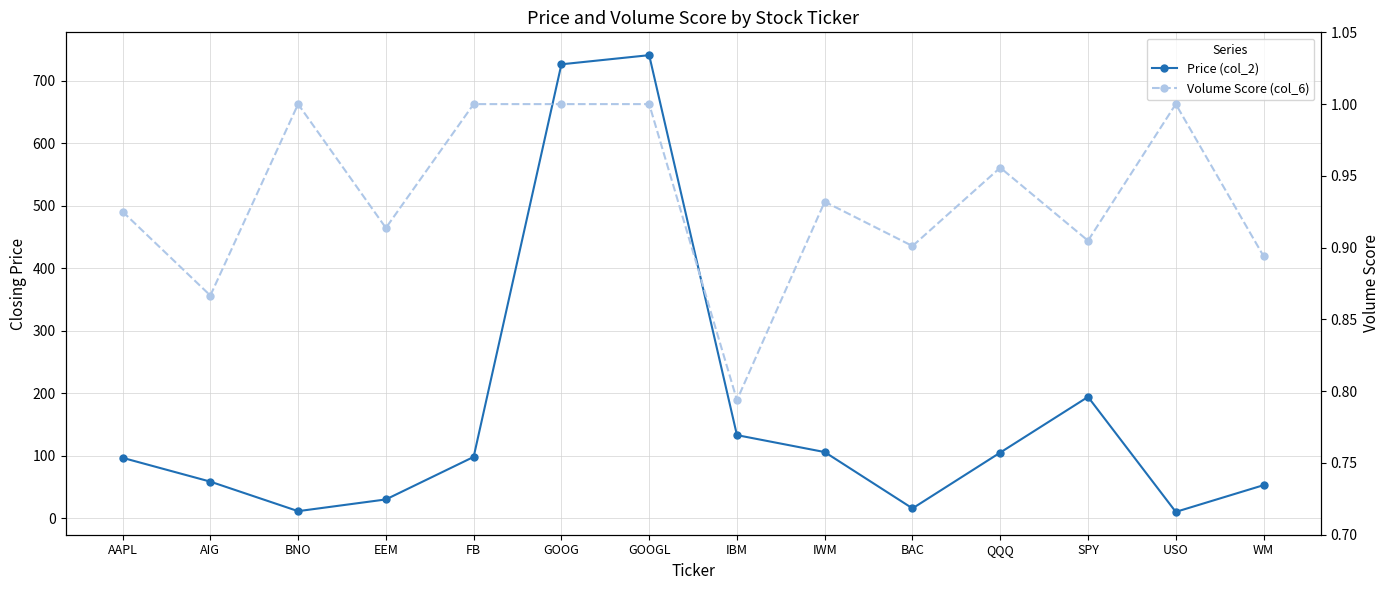

How many lines are shown in the chart?

2